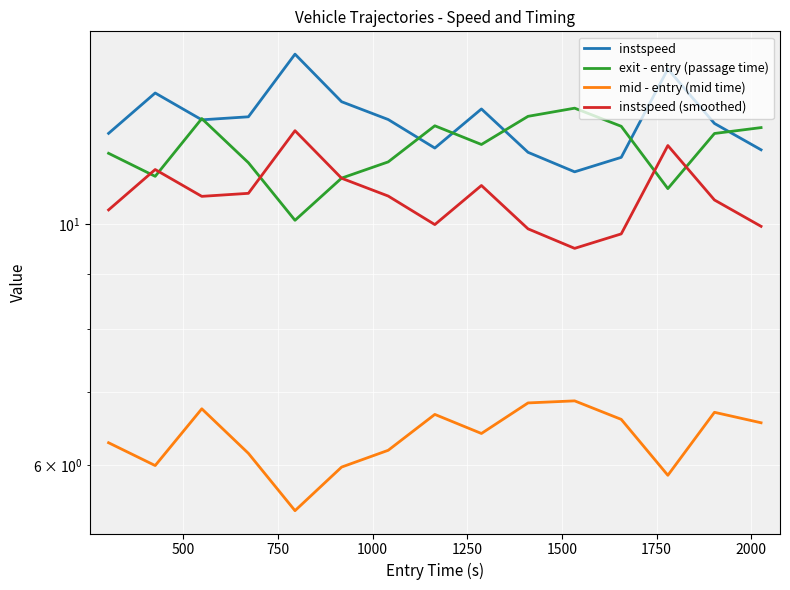

What is the difference between the maximum and minimum values in the instspeed series?

3.2